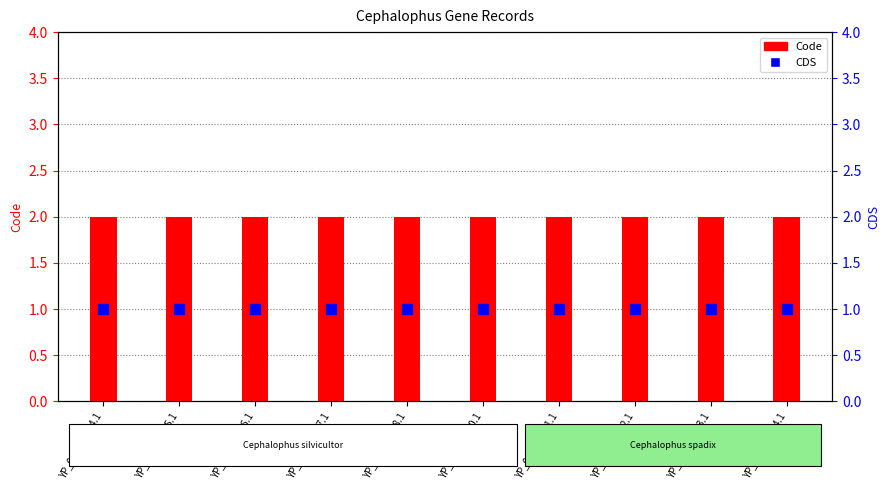

Which series reaches the minimum Y coordinate?

CDS